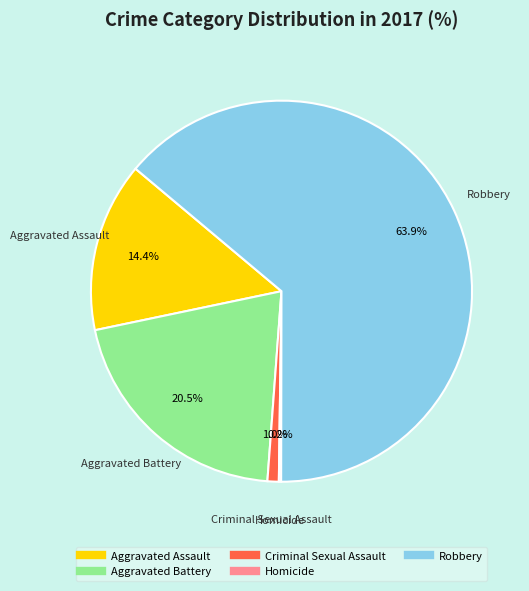

How much of the chart is everything except Aggravated Assault?

85.6%